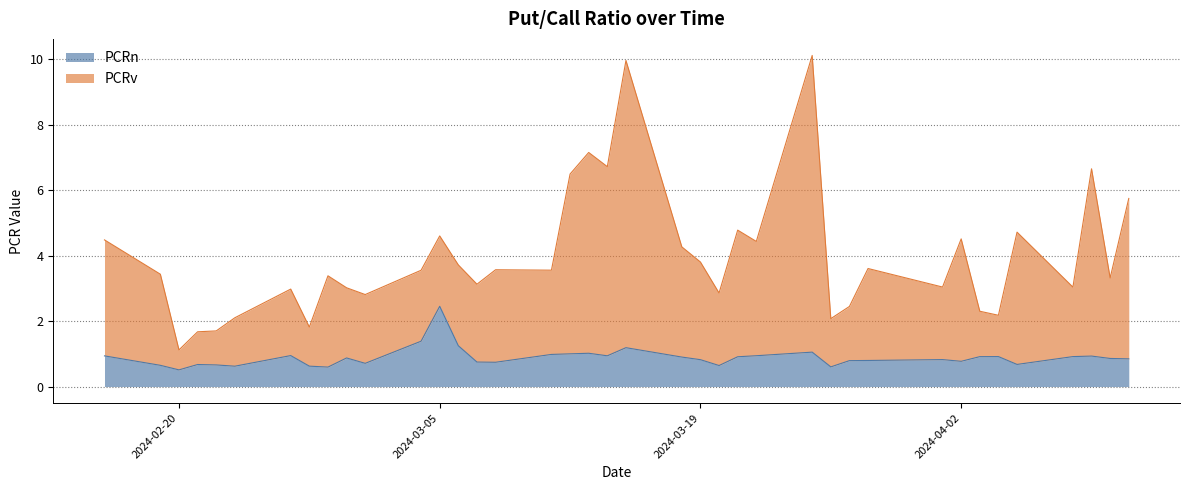

What is the label of the 20th point from the right?

2024-03-14